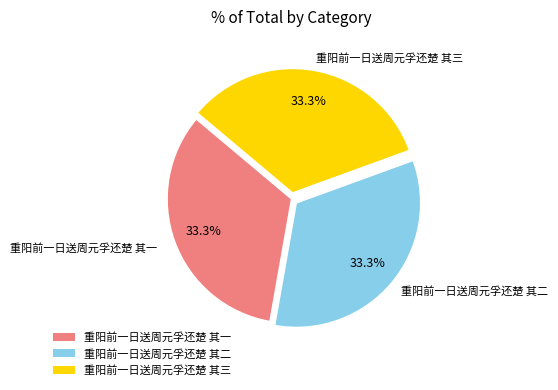

Is it true that 重阳前一日送周元孚还楚 其三 is 27% of the pie?

False